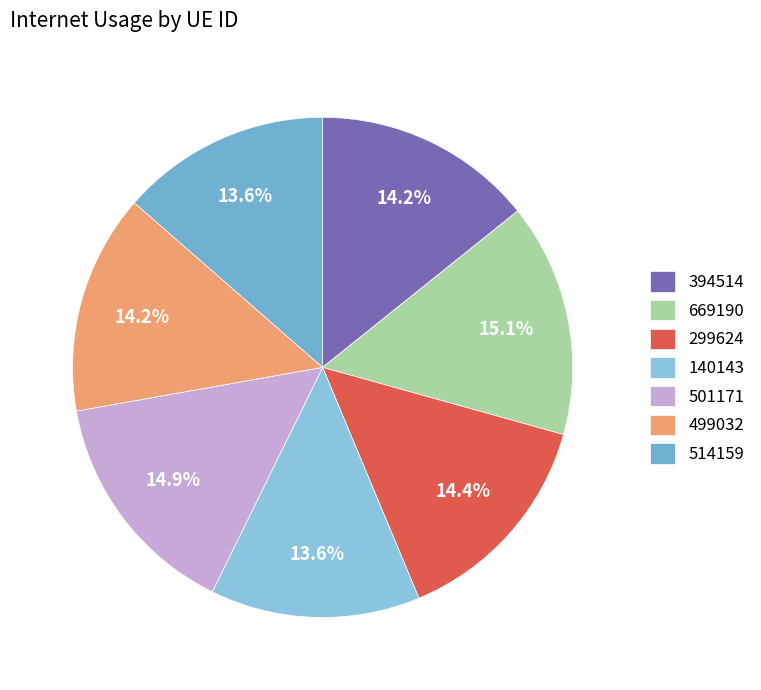

Rank the categories by value from highest to lowest.

669190, 501171, 299624, 394514, 499032, 514159, 140143